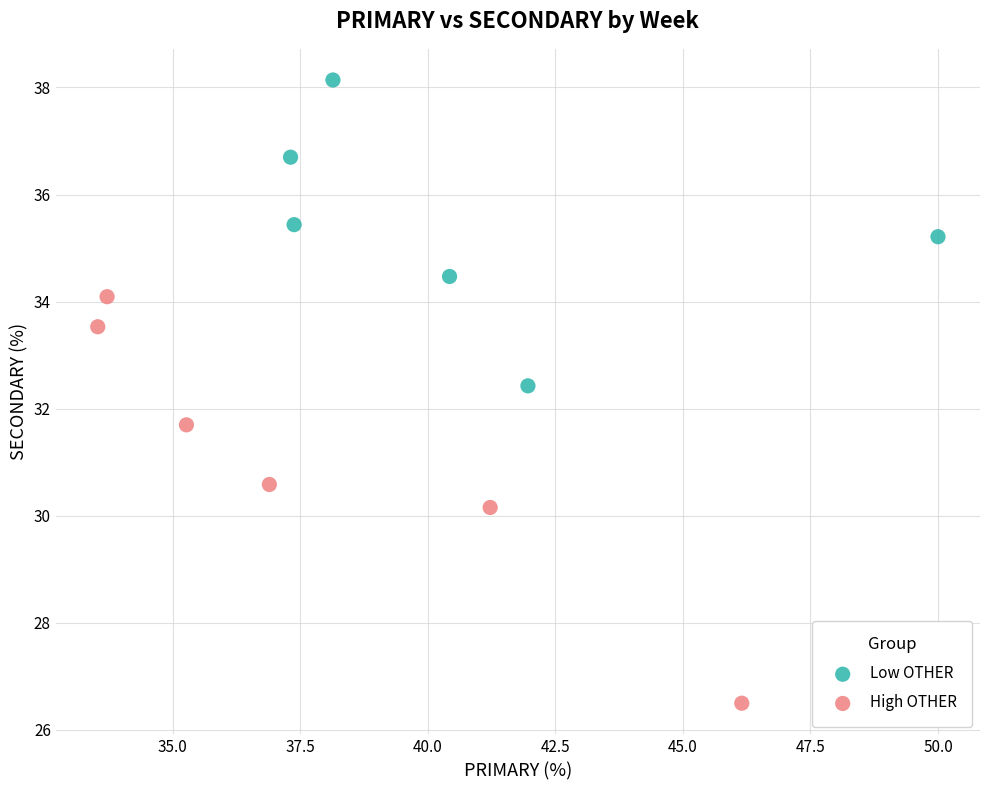

Which series contains the highest Y value?

Low OTHER